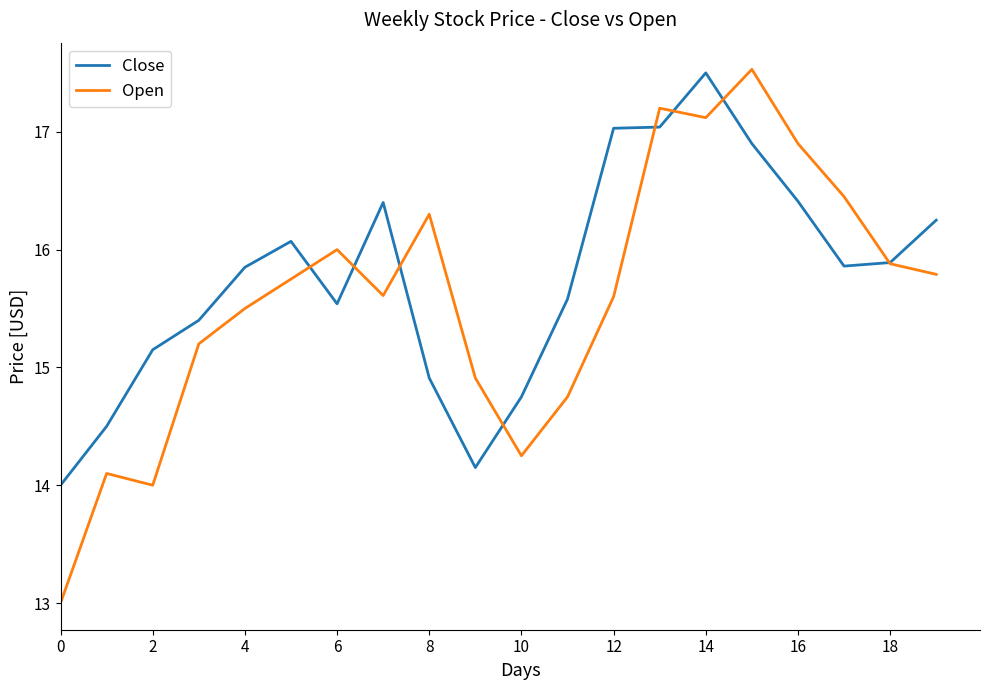

What is the lowest value of the Open series?

13.0